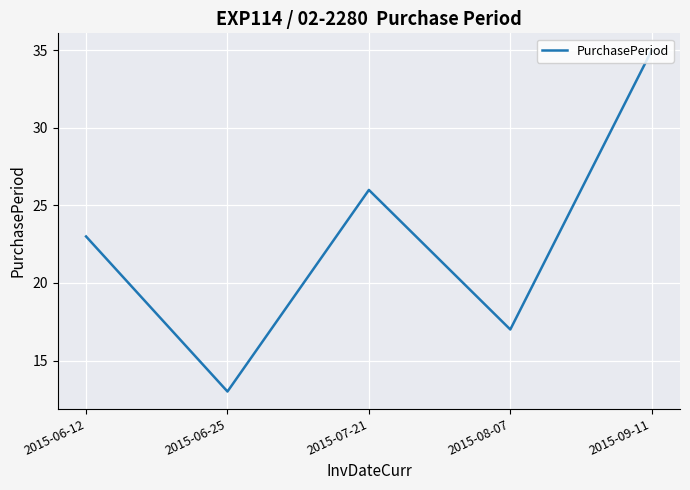

What is the sum of the values at 2015-06-12 and 2015-09-11?

58